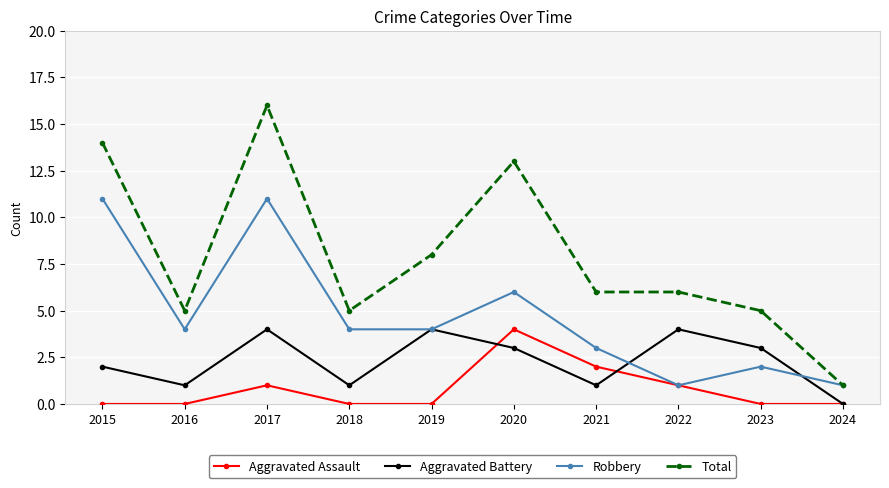

Reading right to left, extract all data points from this chart.

Aggravated Assault: 0	0	1	2	4	0	0	1	0	0
Aggravated Battery: 0	3	4	1	3	4	1	4	1	2
Robbery: 1	2	1	3	6	4	4	11	4	11
Total: 1	5	6	6	13	8	5	16	5	14